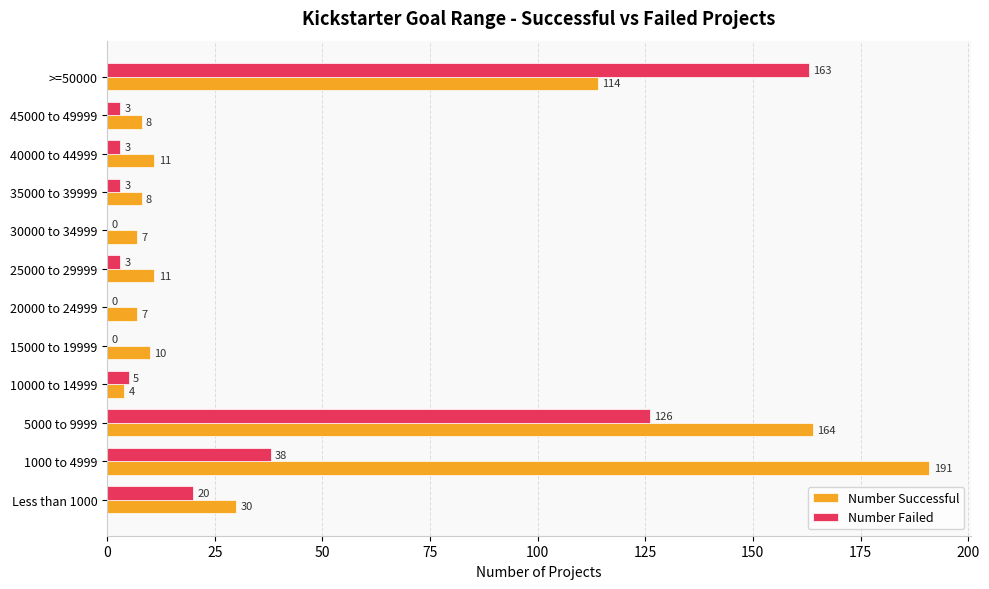

The value of Number Successful at 40000 to 44999 is 11. True or false?

True